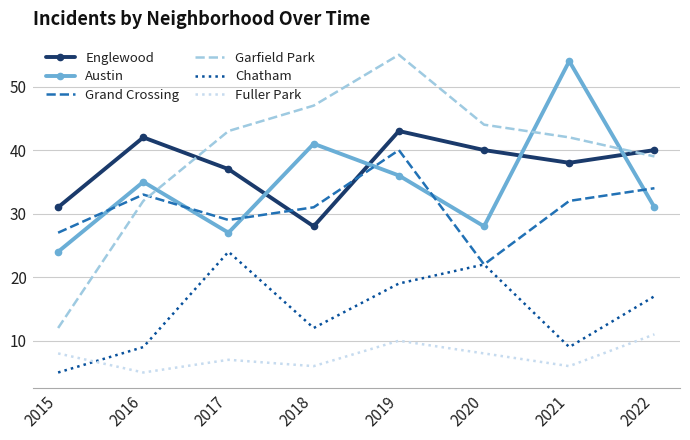

Reading left to right, transcribe all the data shown in this chart.

Englewood: 31	42	37	28	43	40	38	40
Austin: 24	35	27	41	36	28	54	31
Grand Crossing: 27	33	29	31	40	22	32	34
Garfield Park: 12	32	43	47	55	44	42	39
Chatham: 5	9	24	12	19	22	9	17
Fuller Park: 8	5	7	6	10	8	6	11